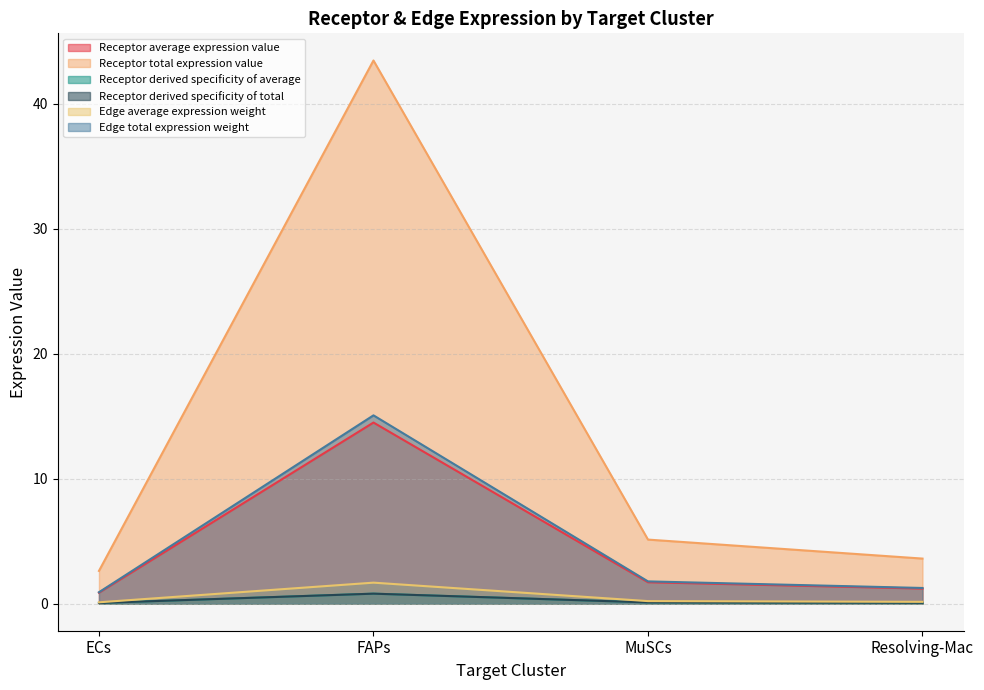

What is the average value of the Edge average expression weight series?

0.5